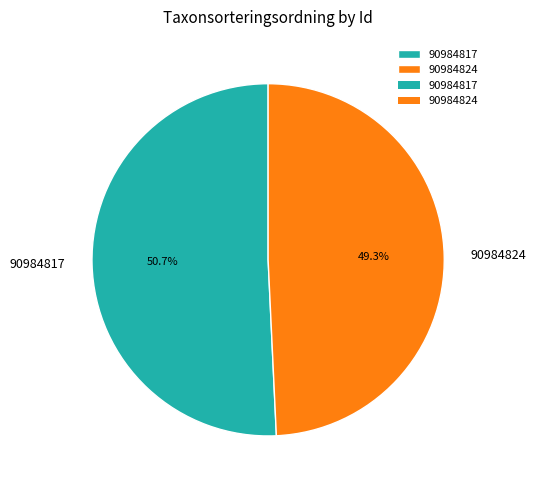

How many slices are in this pie chart?

2